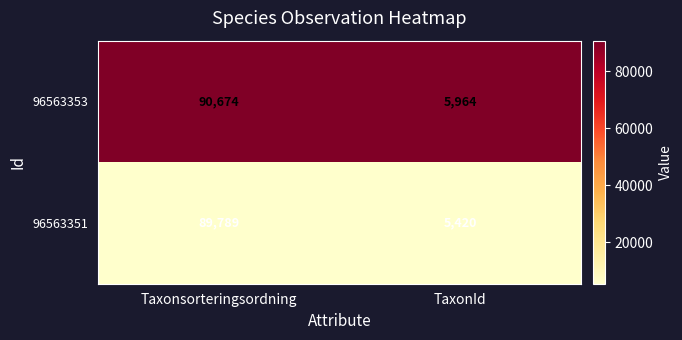

What is the difference between the maximum and minimum values in the 96563351 series?

84369